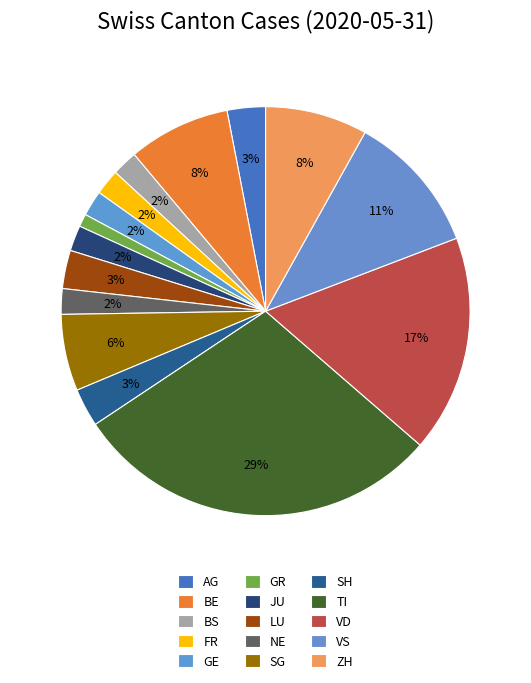

The VS slice represents 11% of the pie. True or false?

True